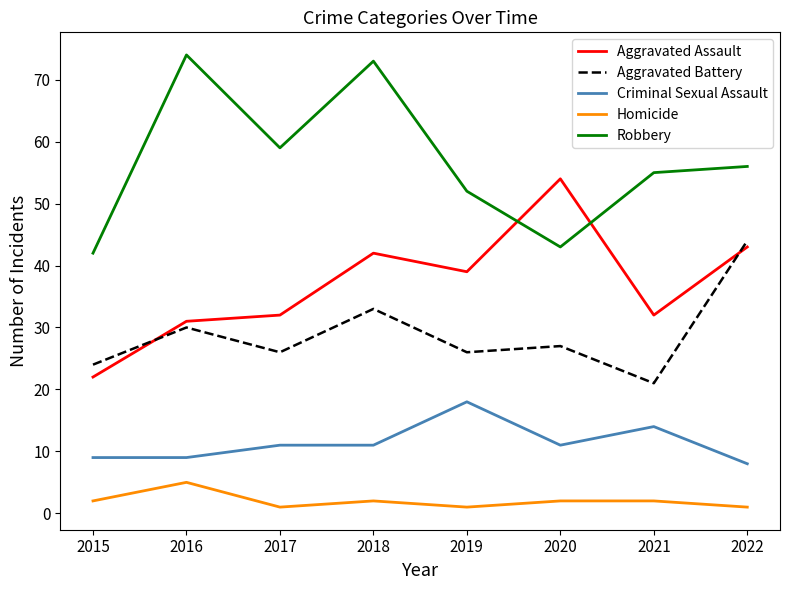

What is the difference between the highest and lowest values at 2020?

52